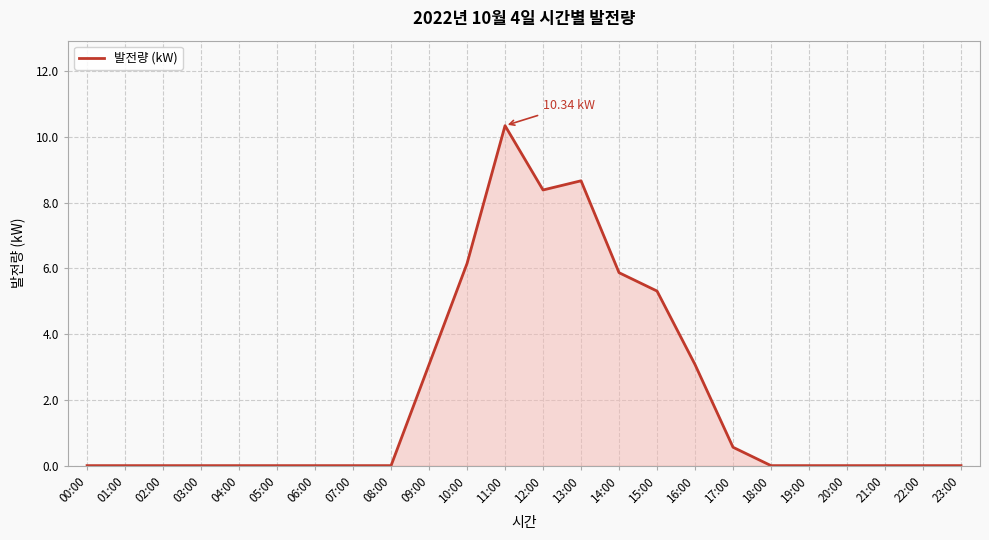

How many lines are shown in the chart?

1